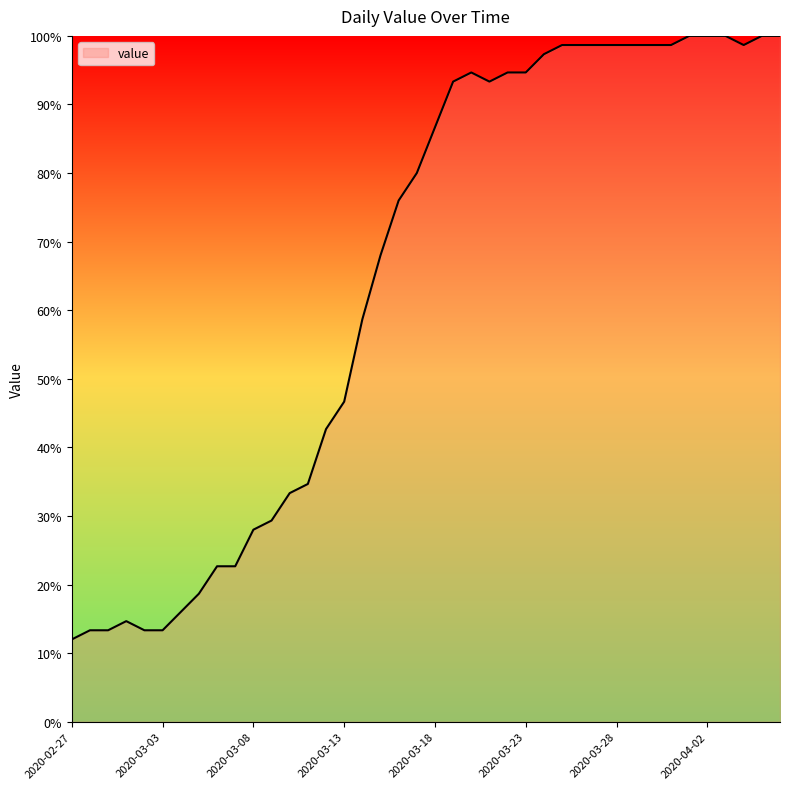

What is the greatest value displayed?

100.0